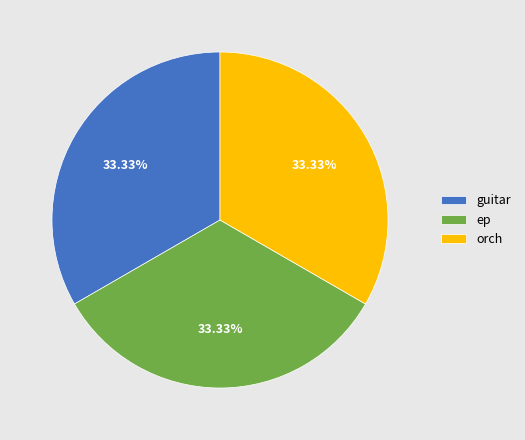

Does ep represent more than half of the total?

No